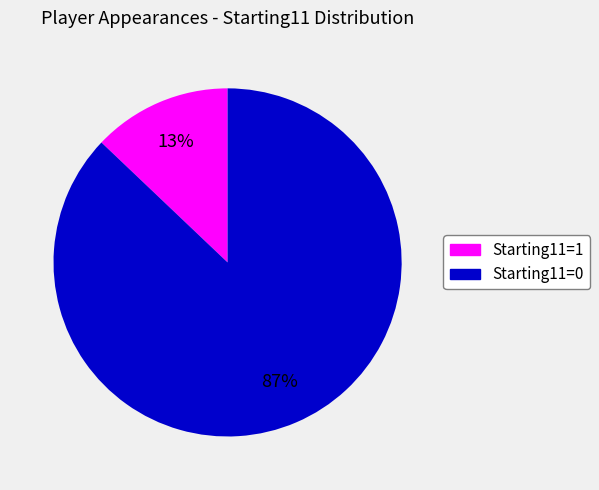

True or false: Starting11=0 accounts for 81% of the total.

False